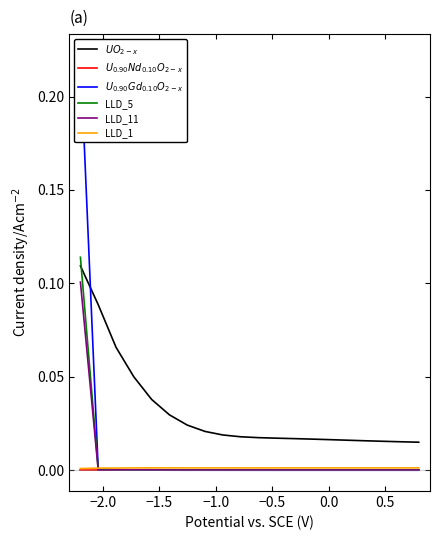

True or false: LLD_11 and LLD_1 intersect in this chart.

True